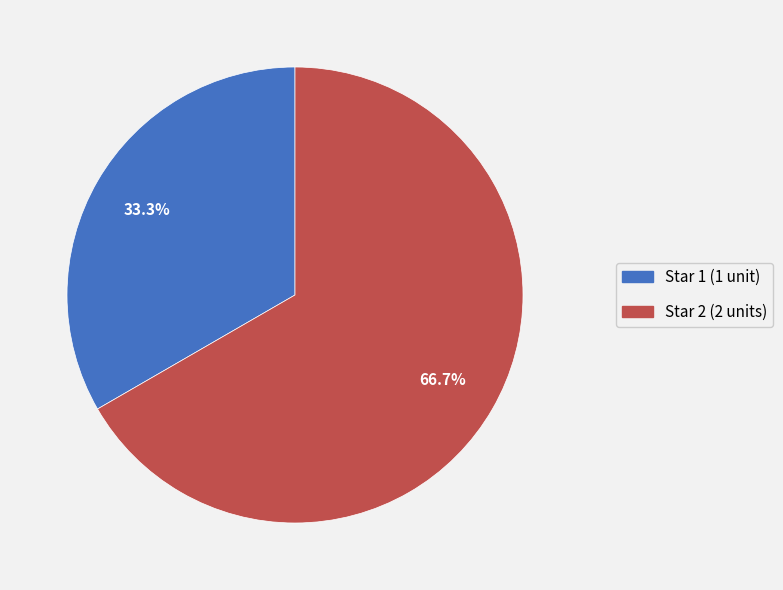

Is there any slice that represents more than half of the pie?

Yes